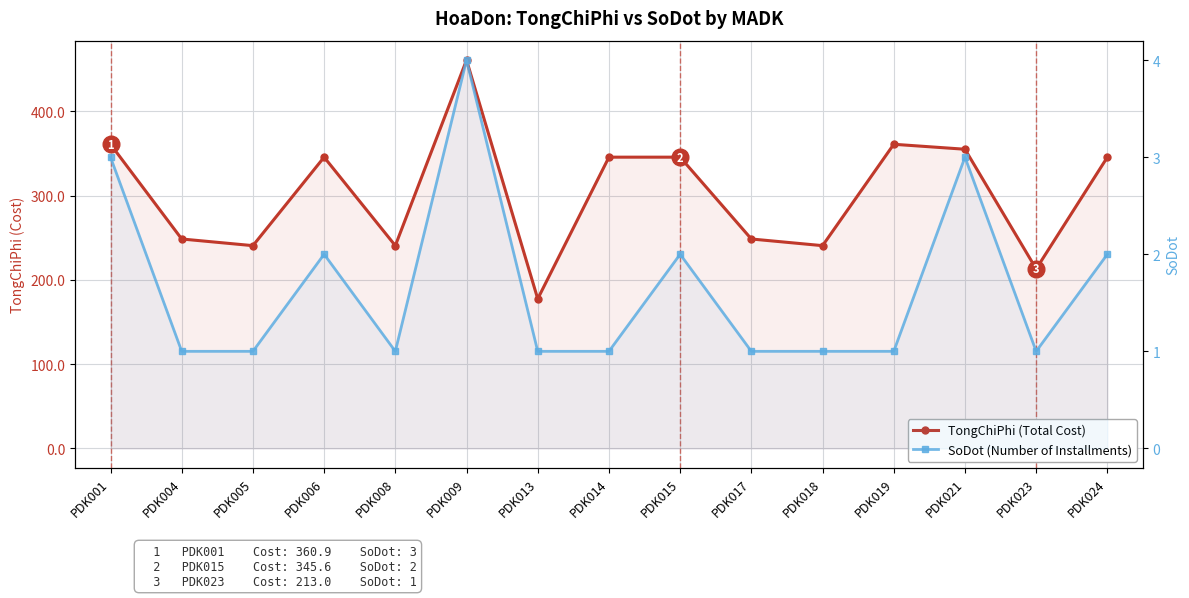

Does the chart display data point markers on the line(s)?

Yes